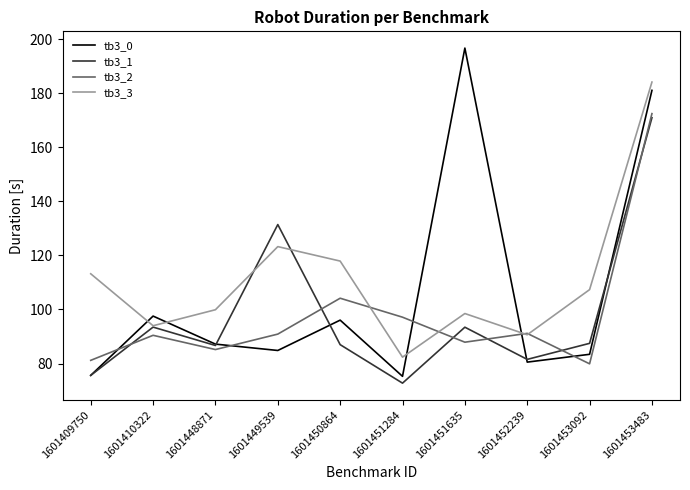

What is the sum of the tb3_0 values at 1601453483 and 1601449539?

266.0